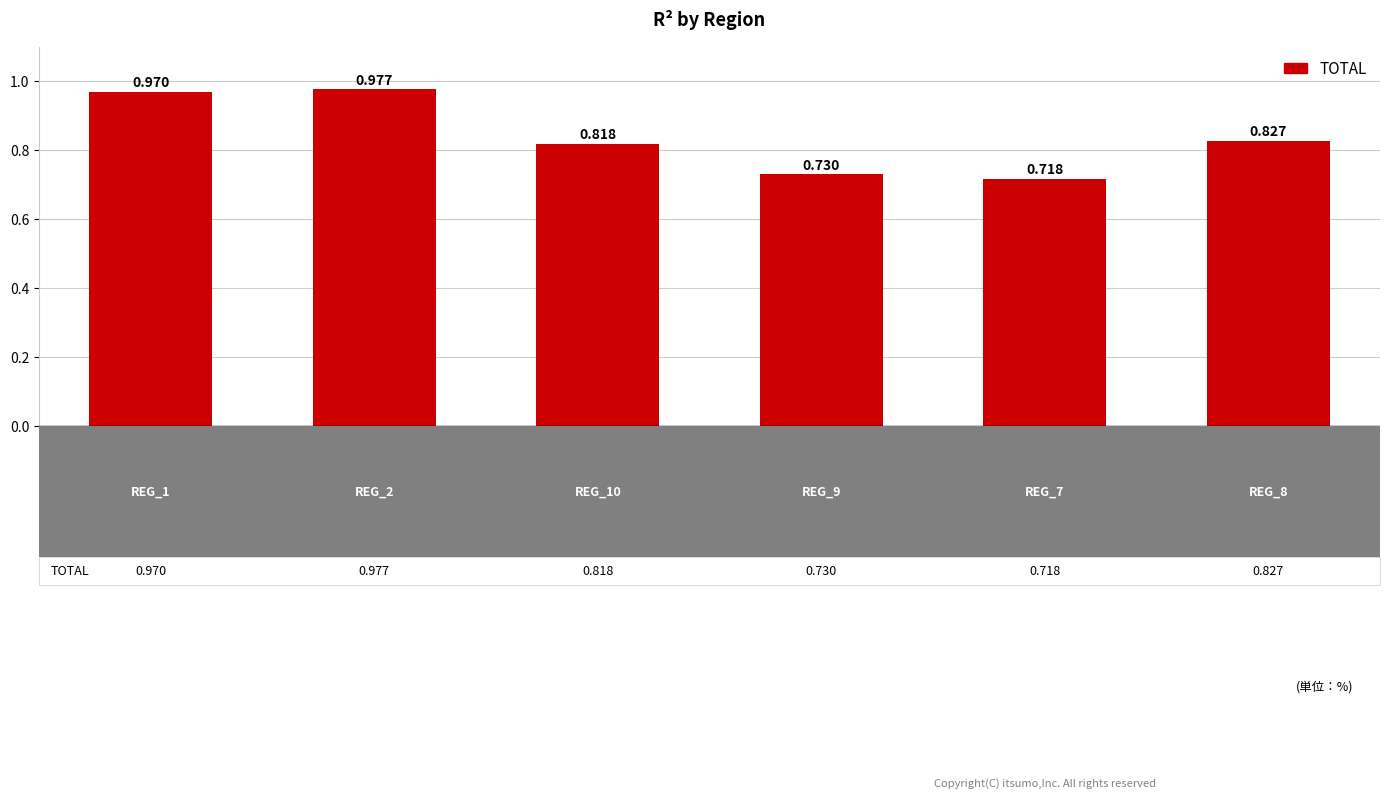

Are the bars horizontal?

No